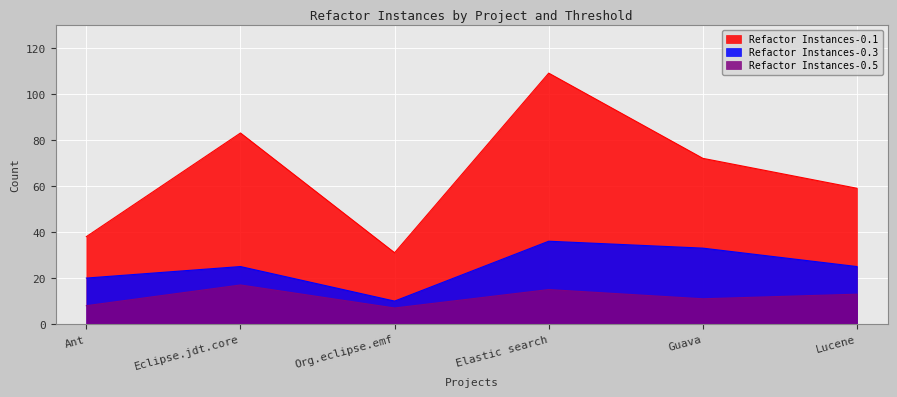

The Refactor Instances-0.5 series shows 7 at Org.eclipse.emf. True or false?

True